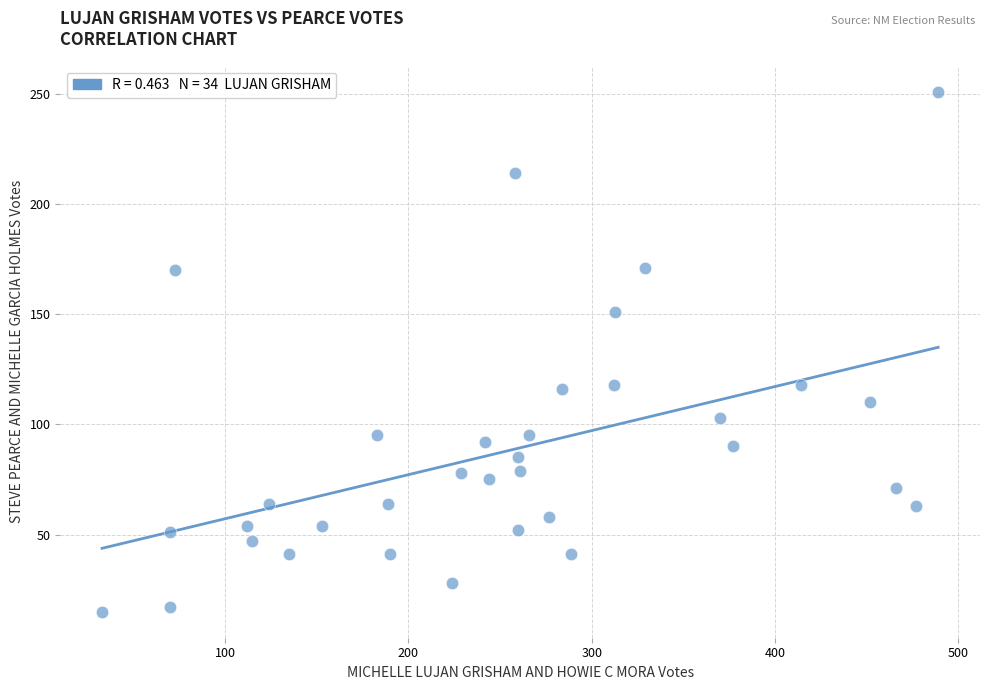

What is the range of Y values (max minus min)?

236